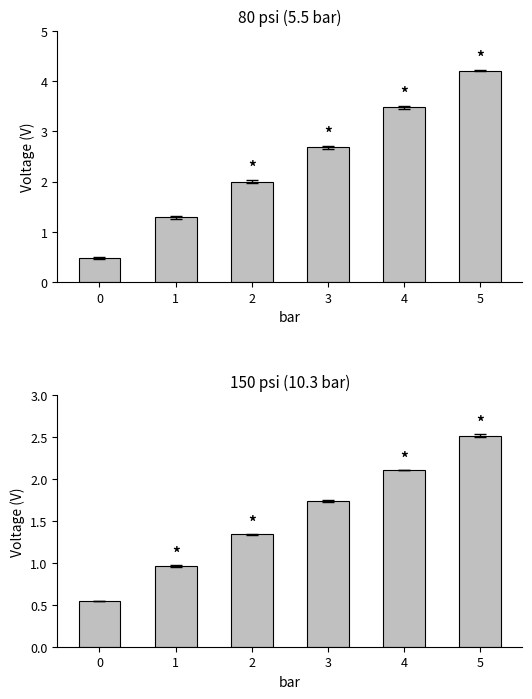

What is the total value across all series at 4?

5.6